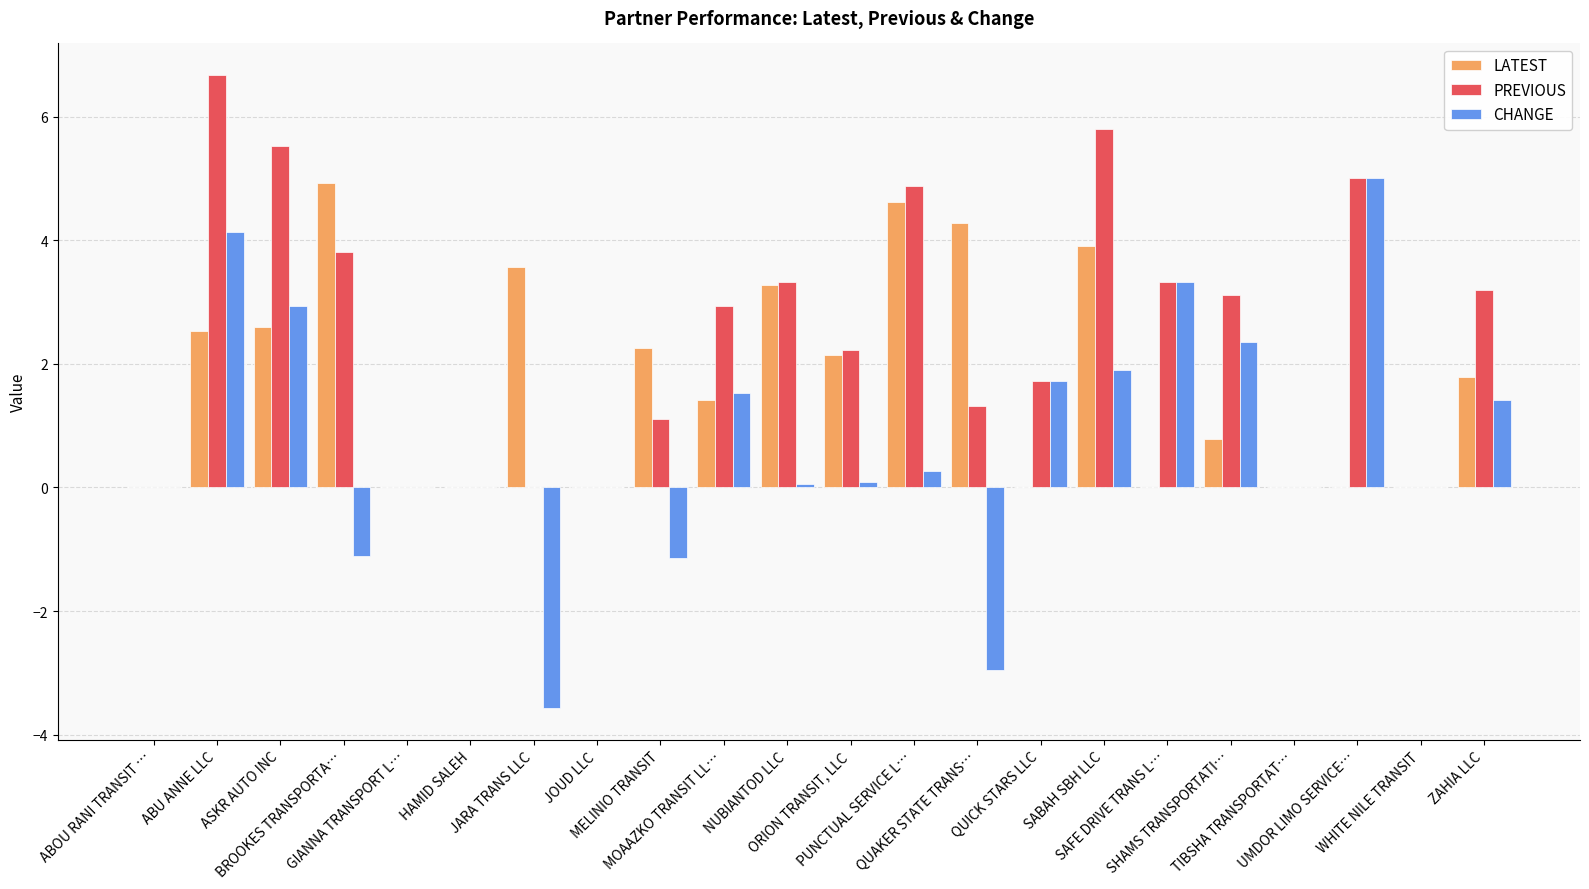

Which category has the highest value across all series?

ABU ANNE LLC